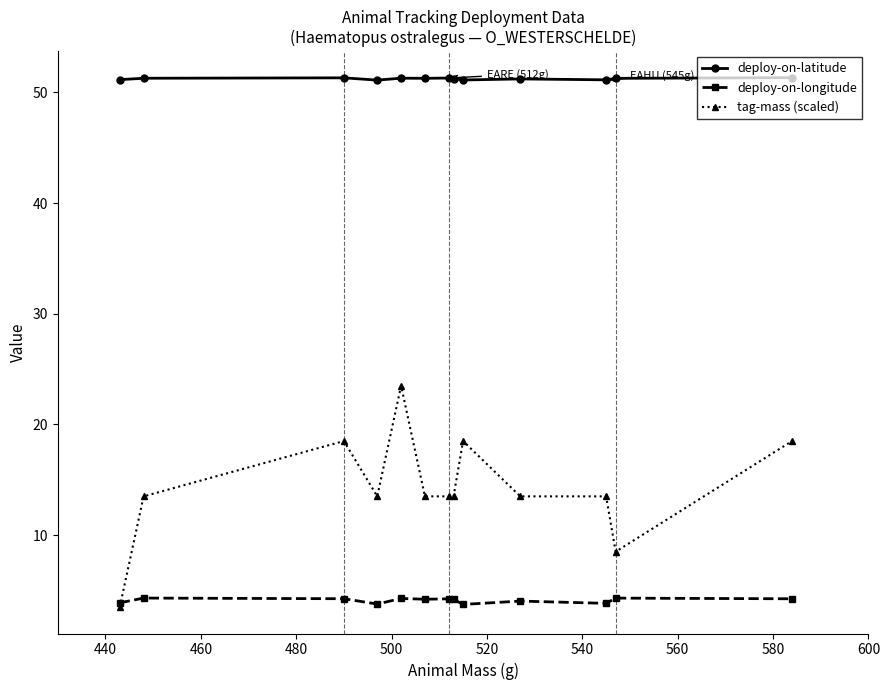

Which series has the largest range (max minus min)?

tag-mass (scaled)